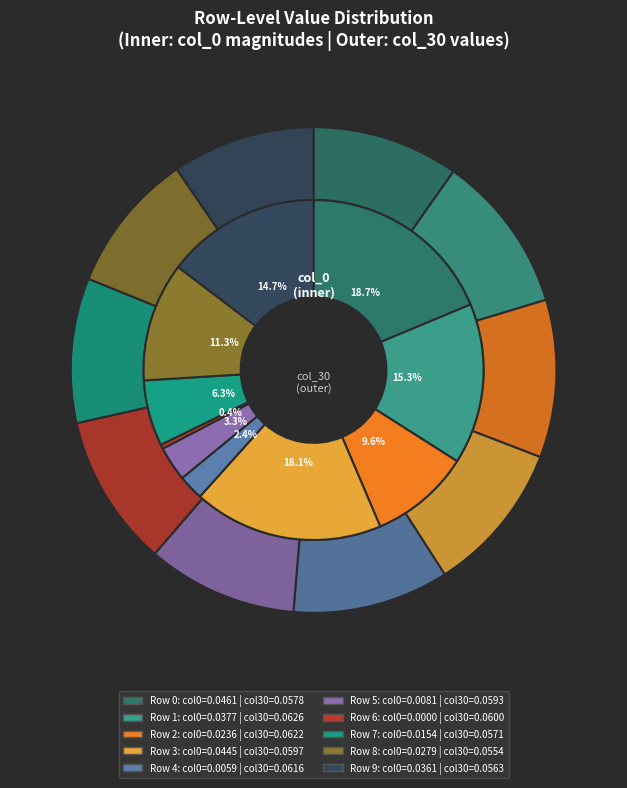

To the nearest percent, what is the combined percentage of Row 1 and Row 4?

18%